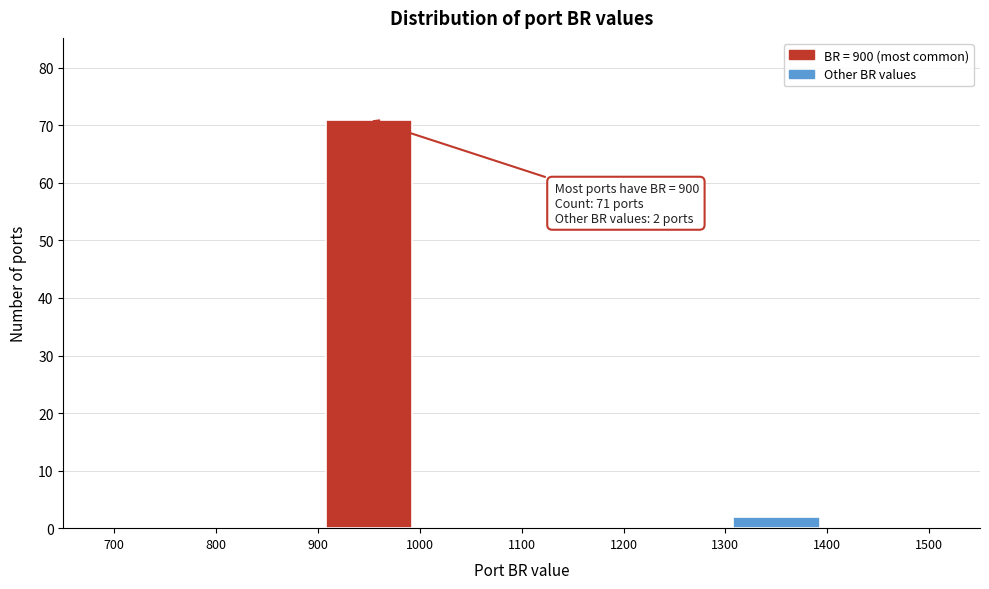

Over which range of the x-axis is the bar tallest?

900 to 1000